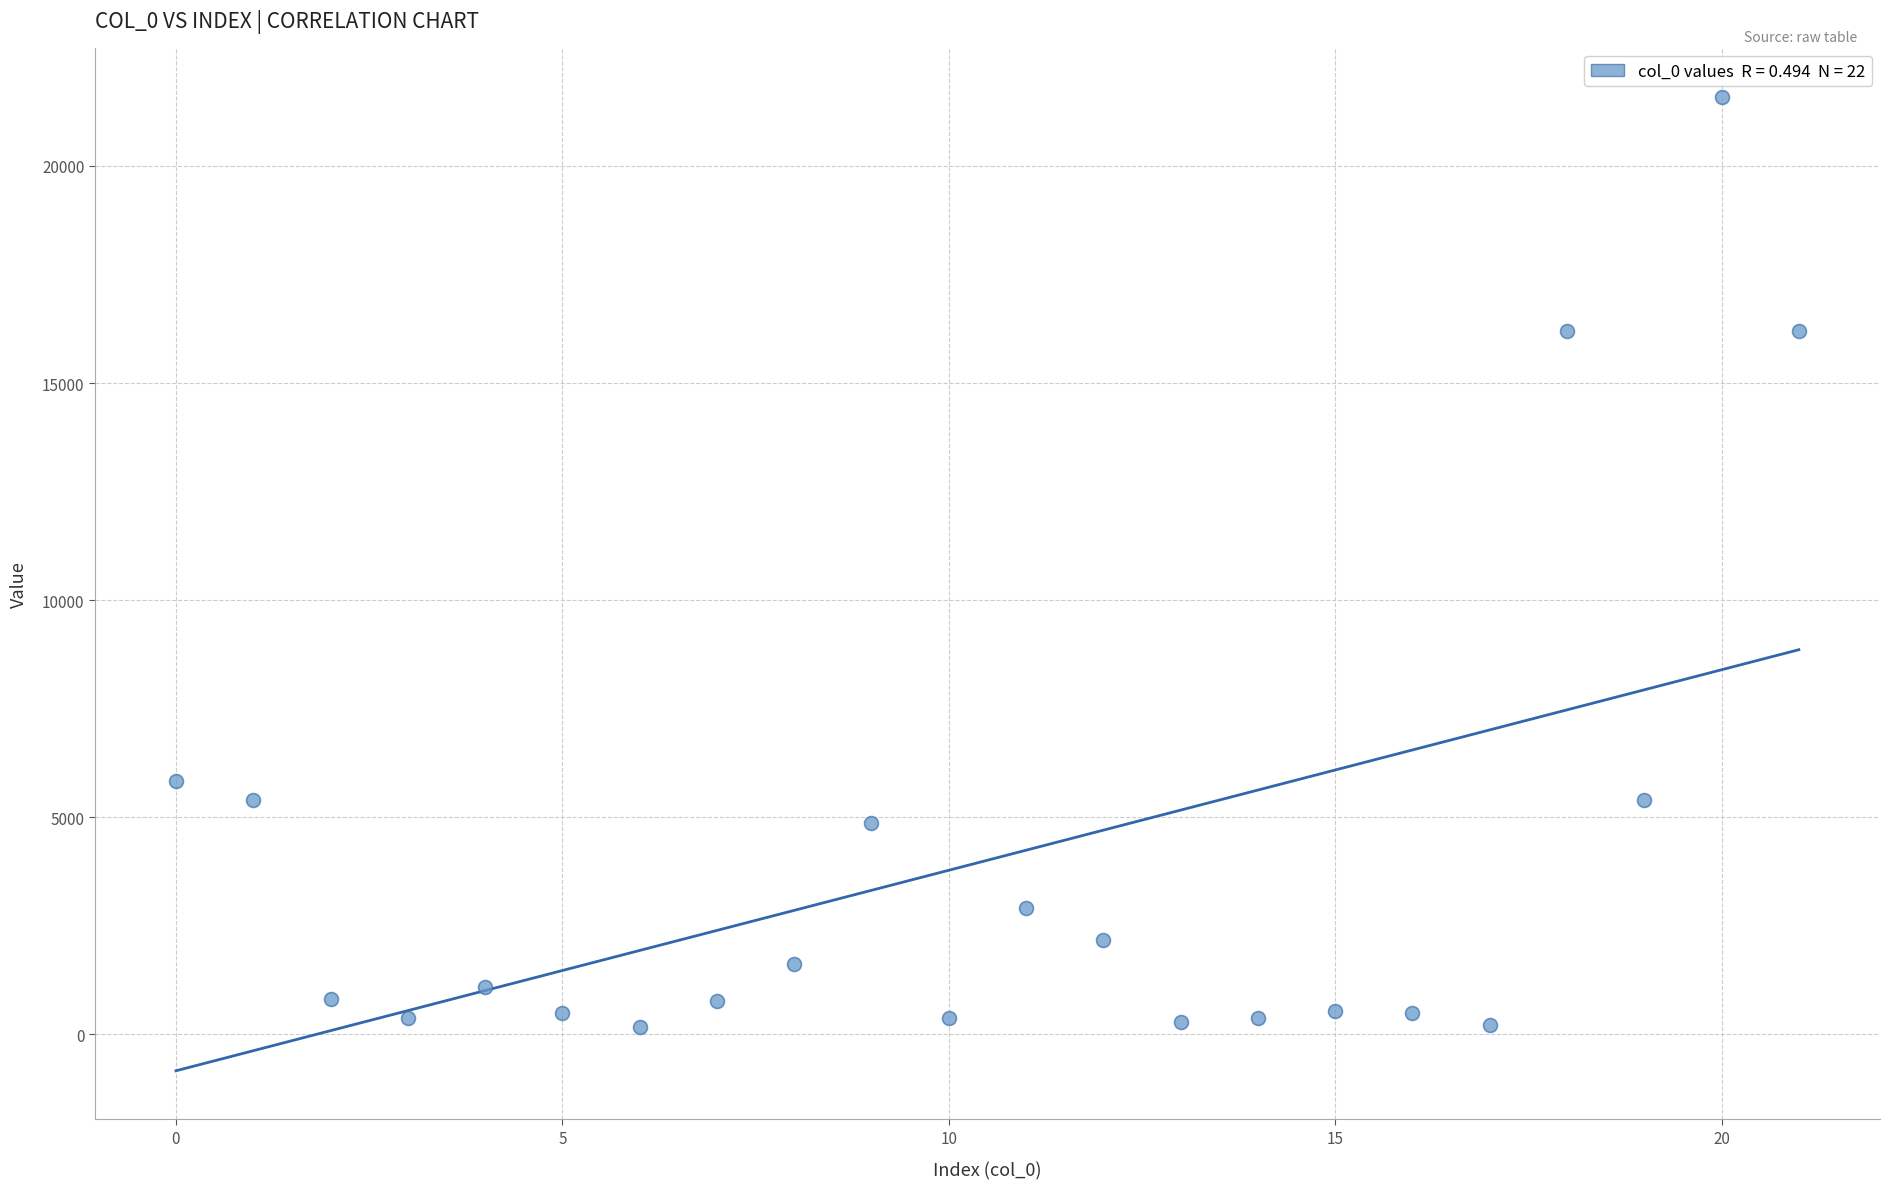

What Y value in the scatter plot is closest to 10881?

5832